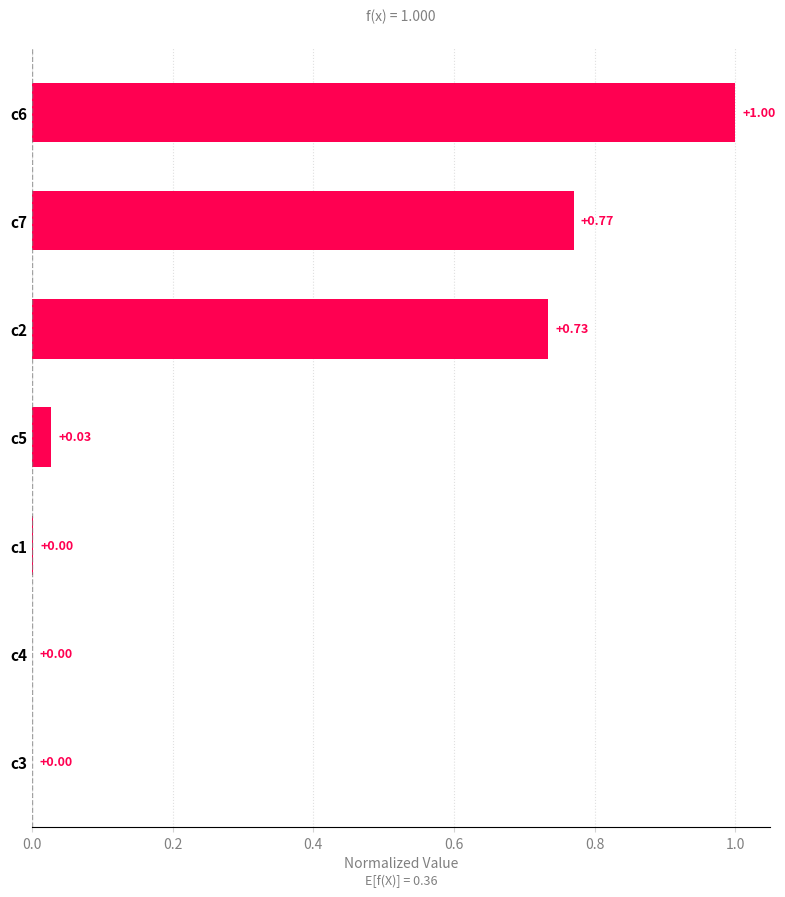

What is the change in value from c4 to c6?

+1.0